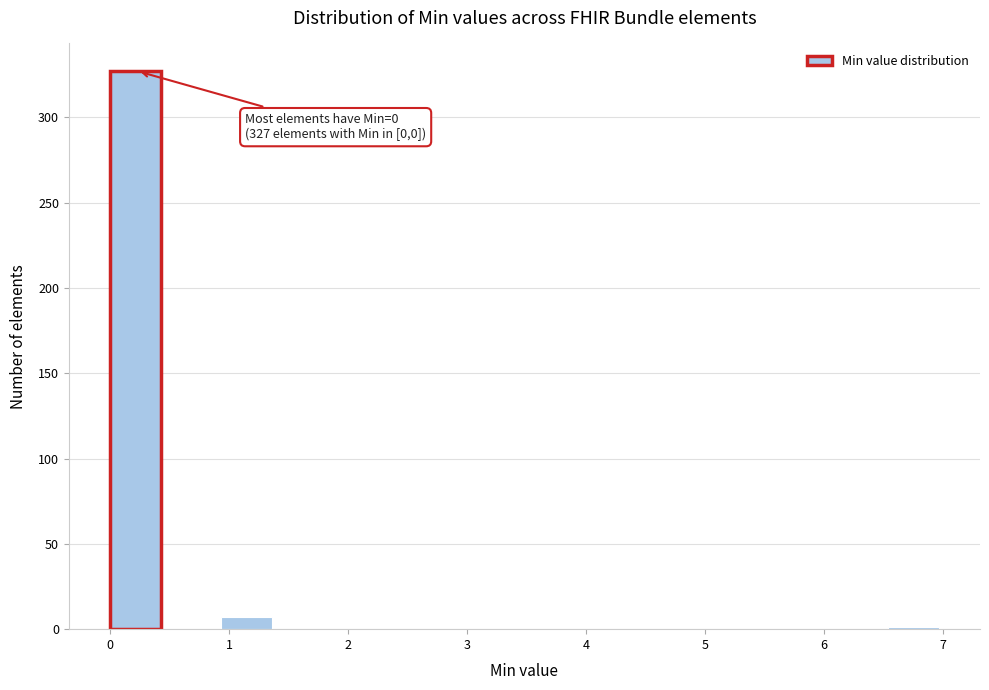

Which range on the x-axis has the tallest bar?

0.0 to 0.5